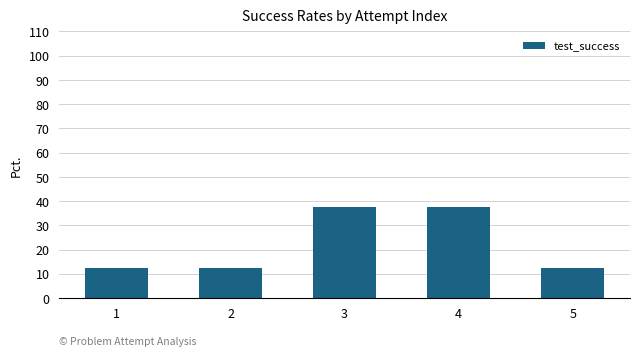

What is the change in value from 2 to 3?

+25.0